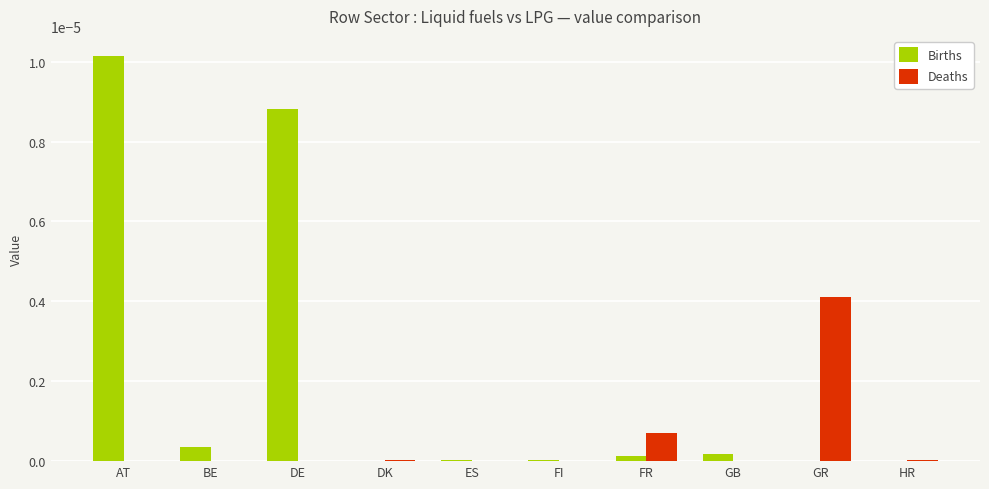

Which series has the largest total across all categories?

Births